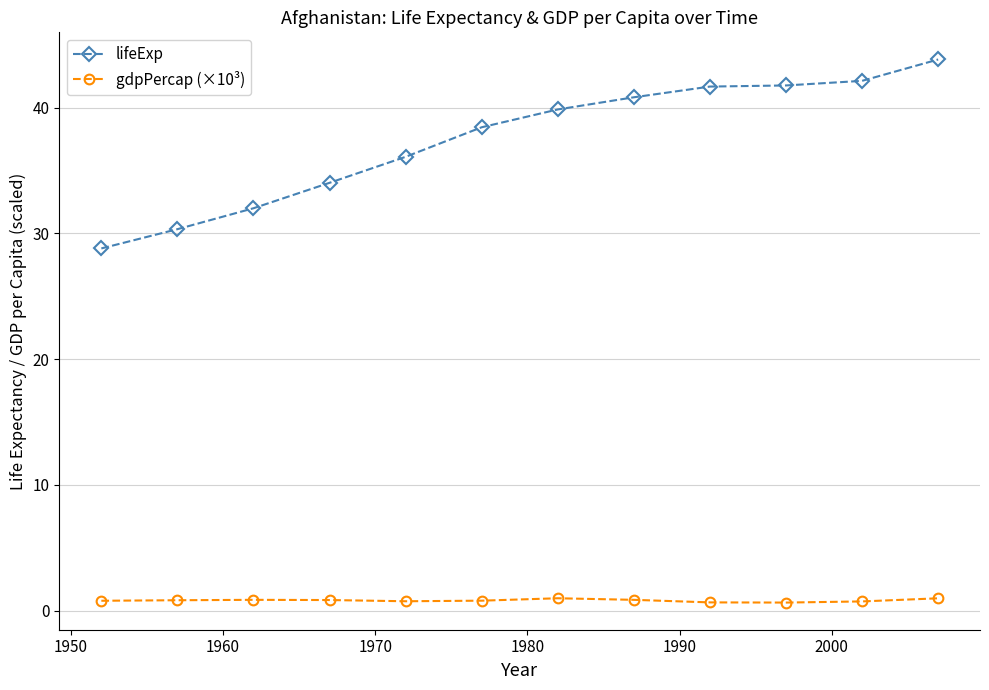

Which series has the largest range (max minus min)?

lifeExp